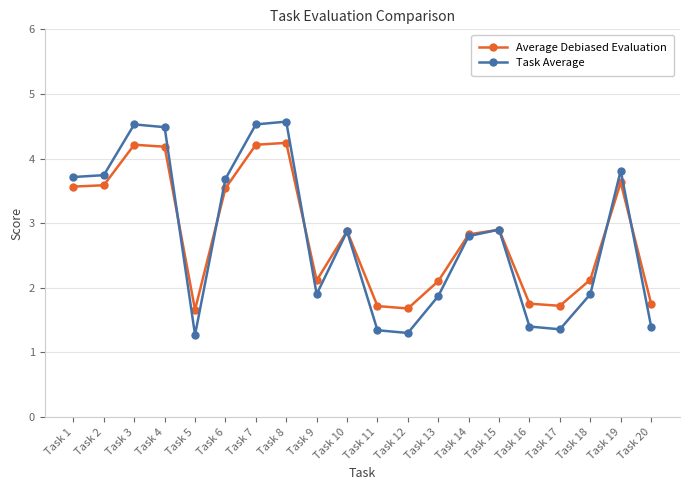

Does the chart display data point markers on the line(s)?

Yes